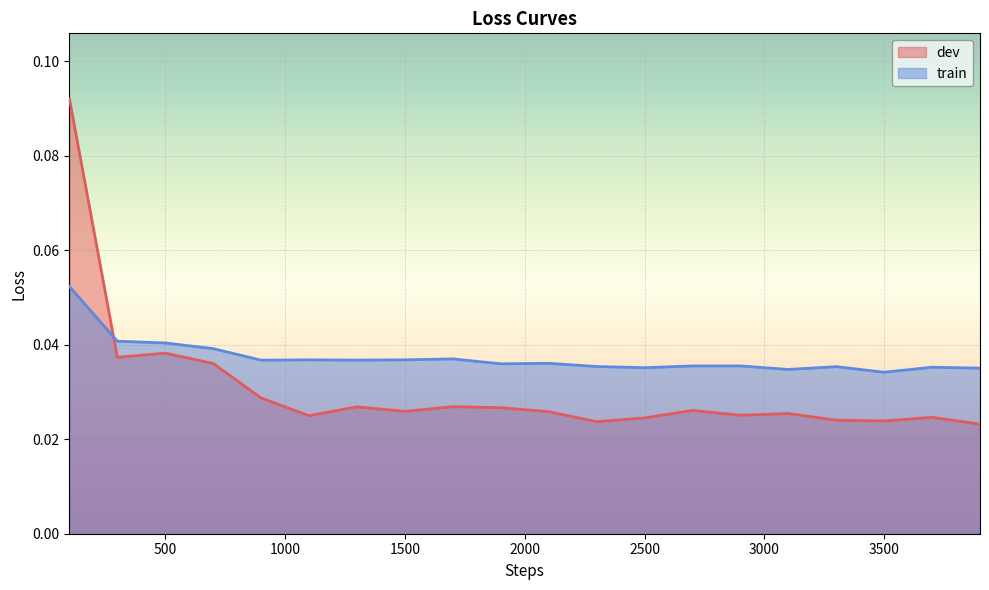

At which label does train reach its minimum?

3499.5